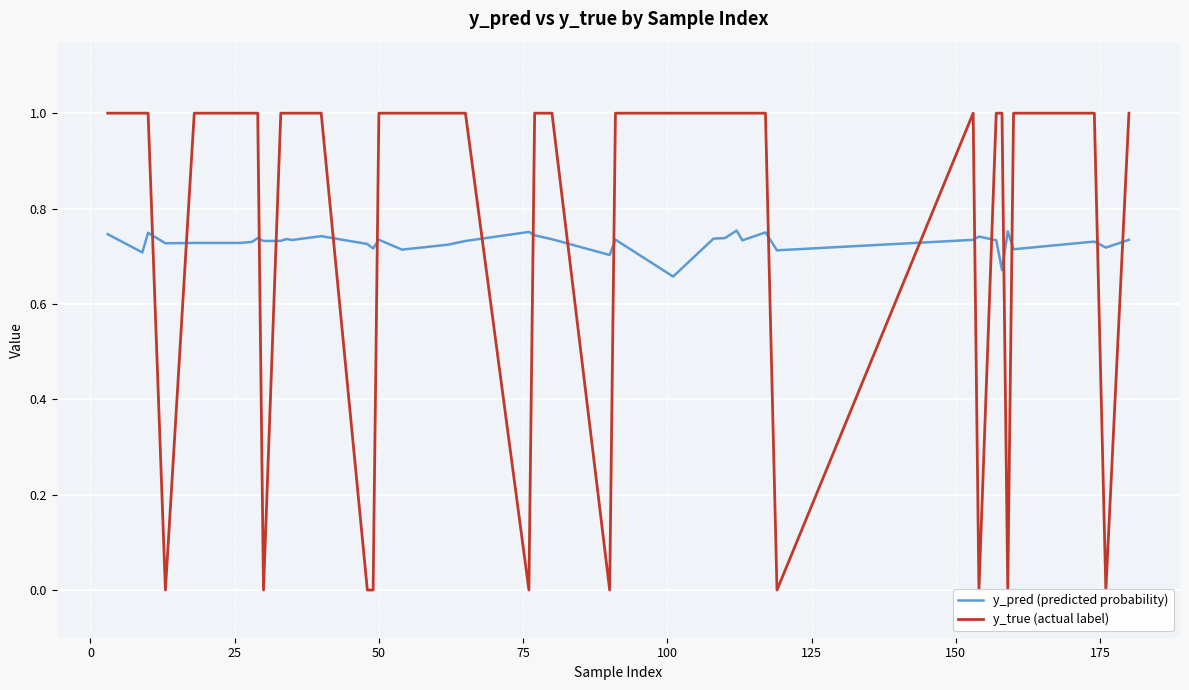

The y_pred (predicted probability) series shows 1.2 at 35. True or false?

False